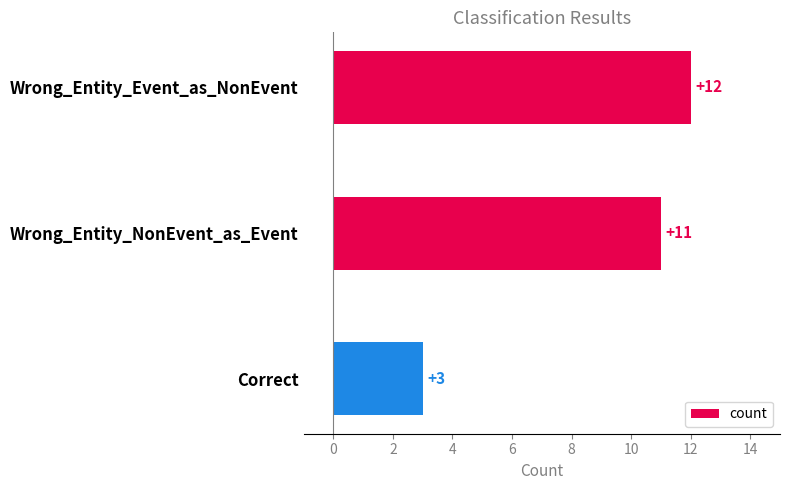

What is the ratio of the value at Wrong_Entity_NonEvent_as_Event to the value at Wrong_Entity_Event_as_NonEvent?

0.9